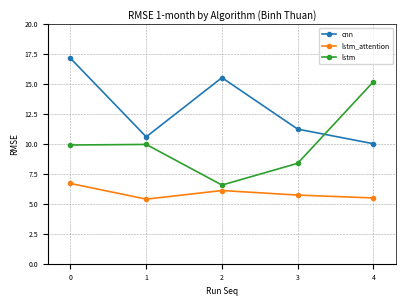

Is the value of cnn at 0 greater than the value of lstm at 3?

Yes